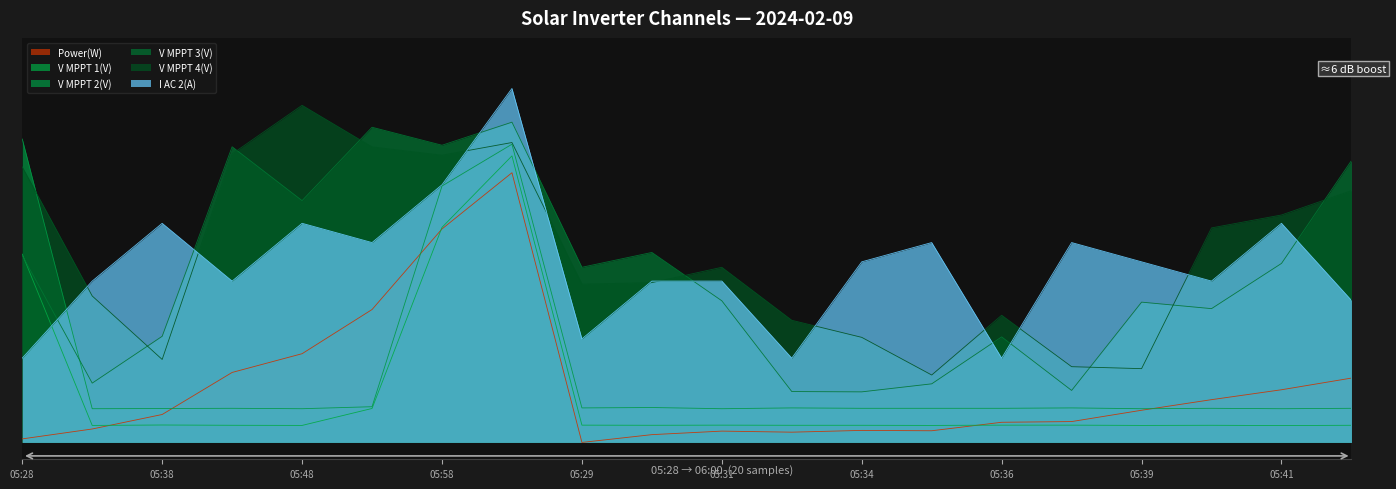

The V MPPT 1(V) series shows 0.1 at 05:36. True or false?

True